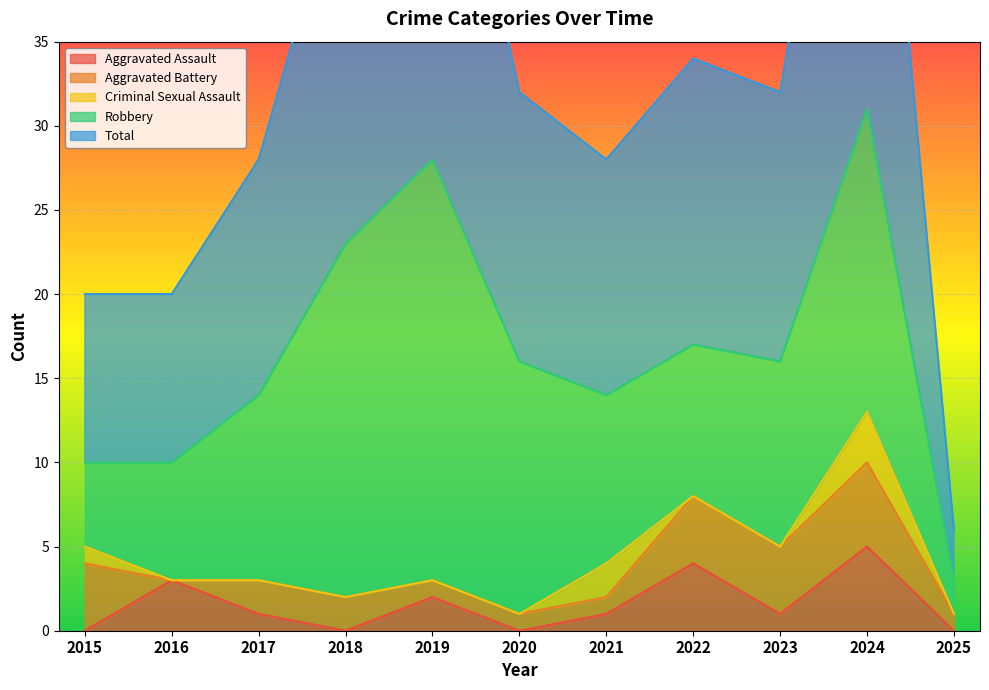

What is the total value across all series at 2020?

32